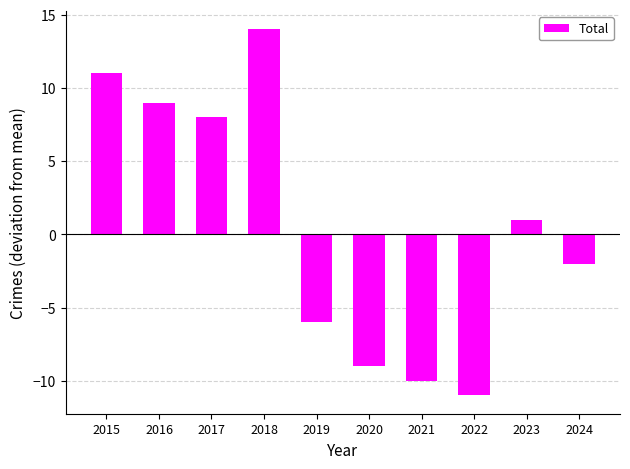

At which label is the value closest to 1?

2023